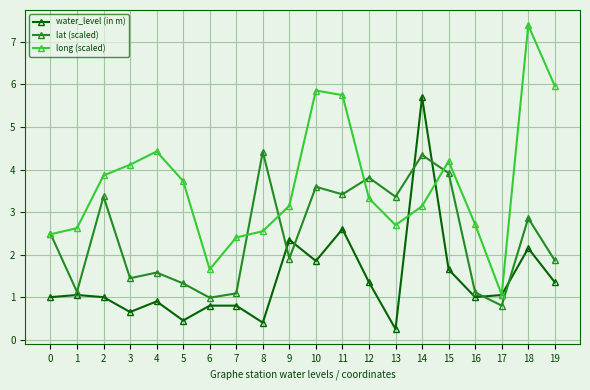

List the series in order of their overall mean, highest first.

long (scaled), lat (scaled), water_level (in m)